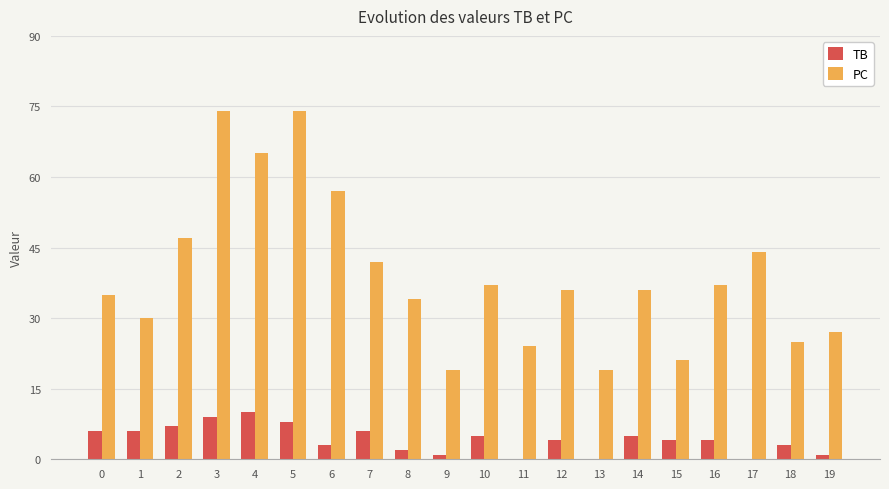

Is the value of TB at 6 greater than the value of PC at 7?

No